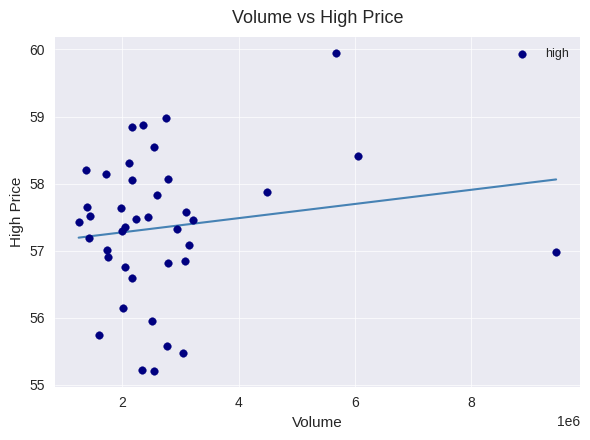

What is the range of X values (max minus min)?

8224295.0